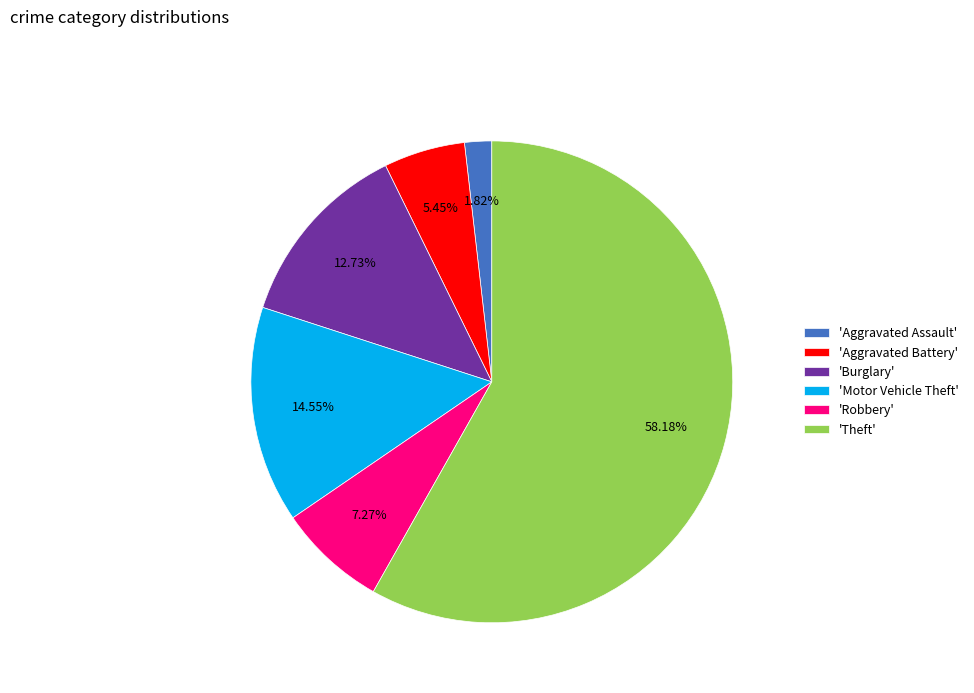

To the nearest percent, what is the difference between the largest and smallest slice percentages?

56%